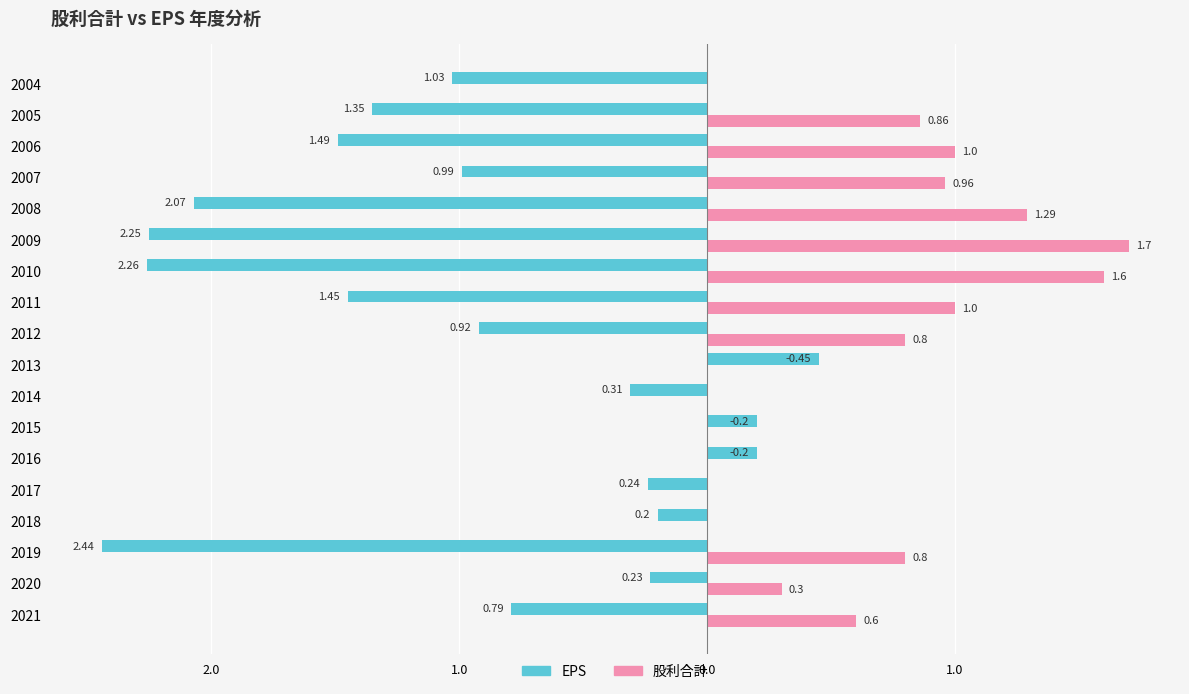

What are all the series names shown in the legend?

EPS, 股利合計